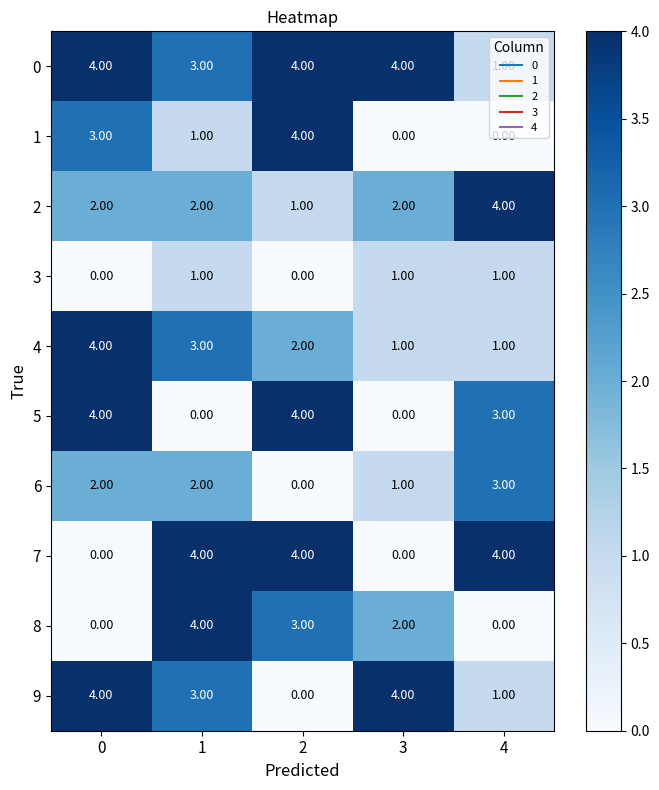

What is the difference between the highest and lowest values at 2?

4